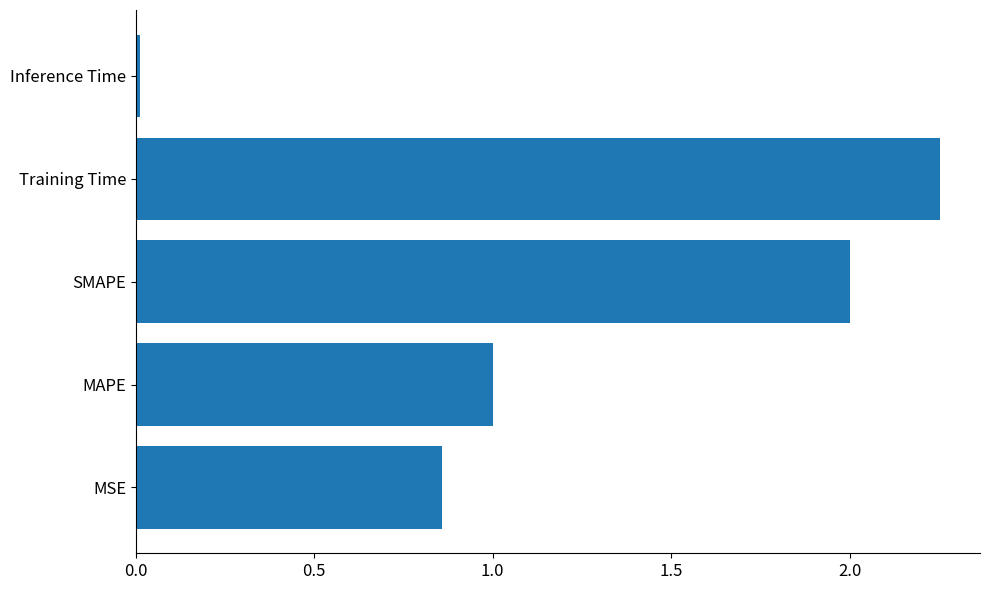

At which label is the value closest to 1?

MAPE